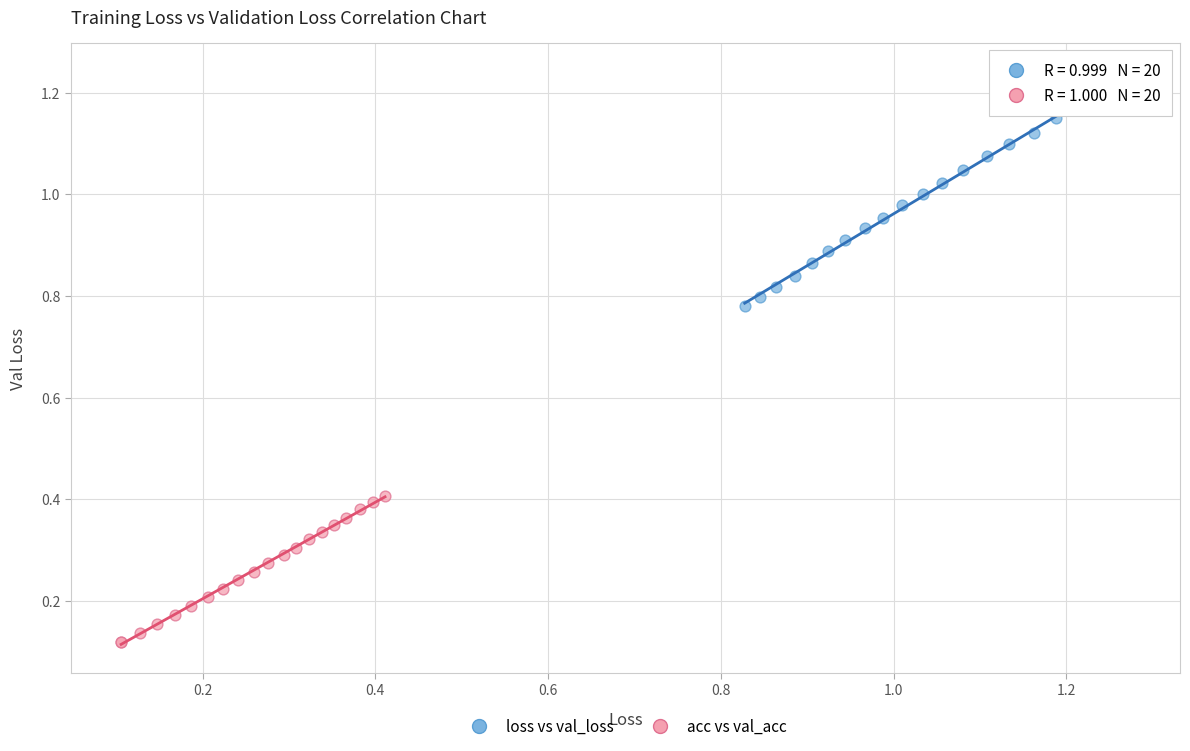

Which series reaches the maximum Y coordinate?

loss vs val_loss